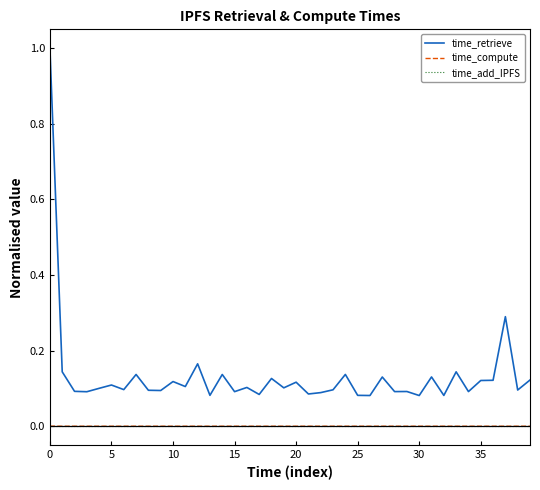

True or false: time_retrieve and time_add_IPFS cross at least once.

False